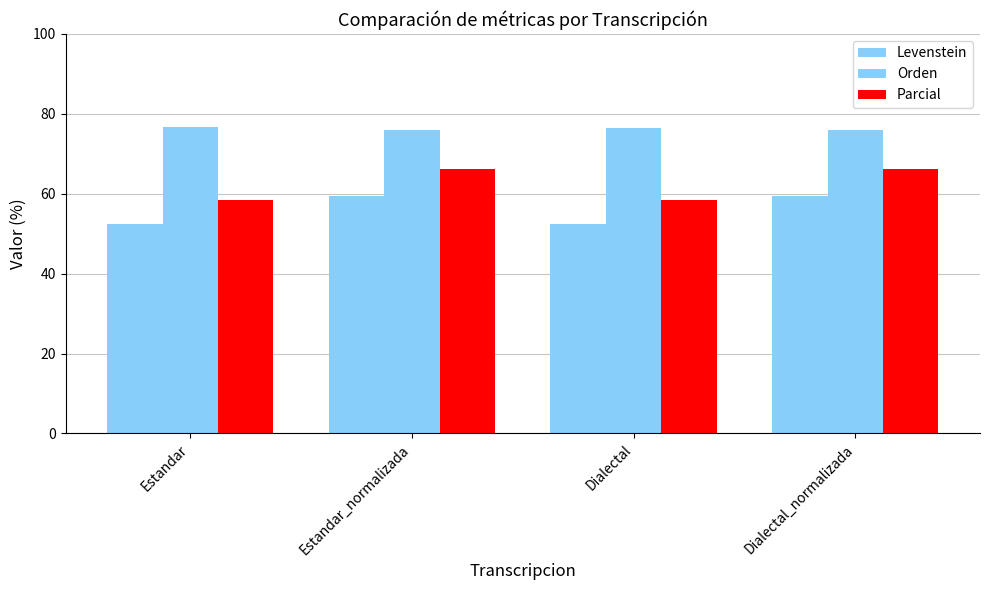

How many bars are there in total?

12